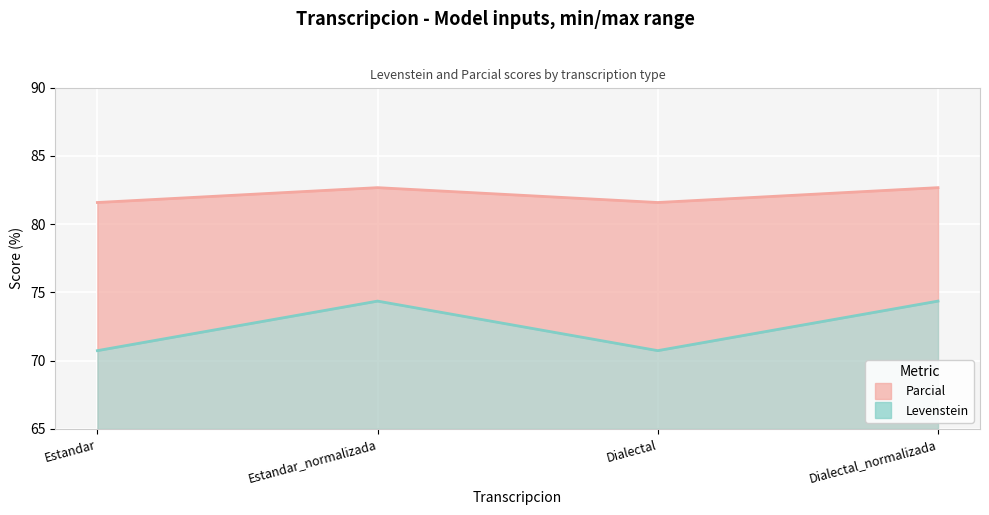

Reading right to left, what are all the values shown in this chart?

Levenstein: Dialectal_normalizada=82.7	Dialectal=81.6	Estandar_normalizada=82.7	Estandar=81.6
Parcial: Dialectal_normalizada=74.4	Dialectal=70.7	Estandar_normalizada=74.4	Estandar=70.7